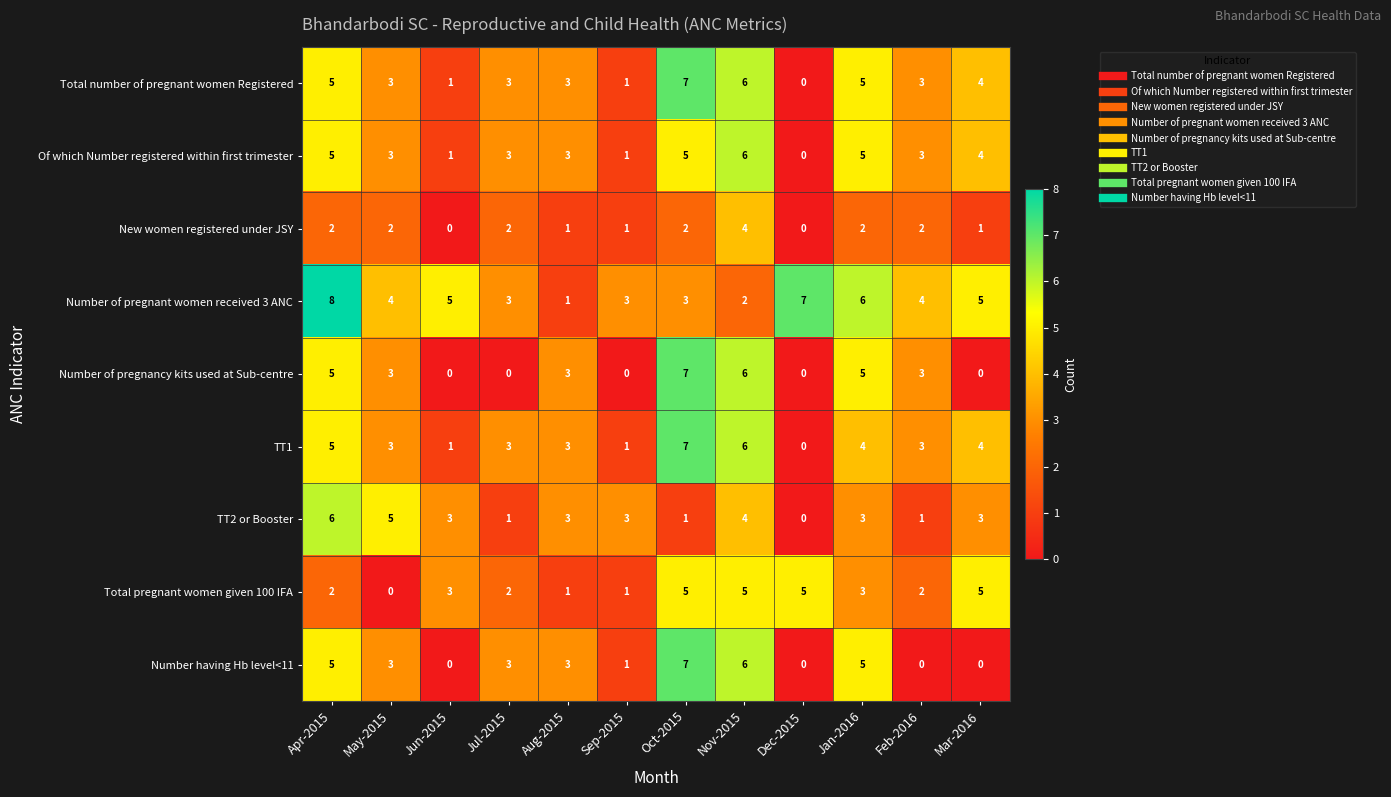

What is the difference between the second highest and minimum values in the TT2 or Booster series?

5